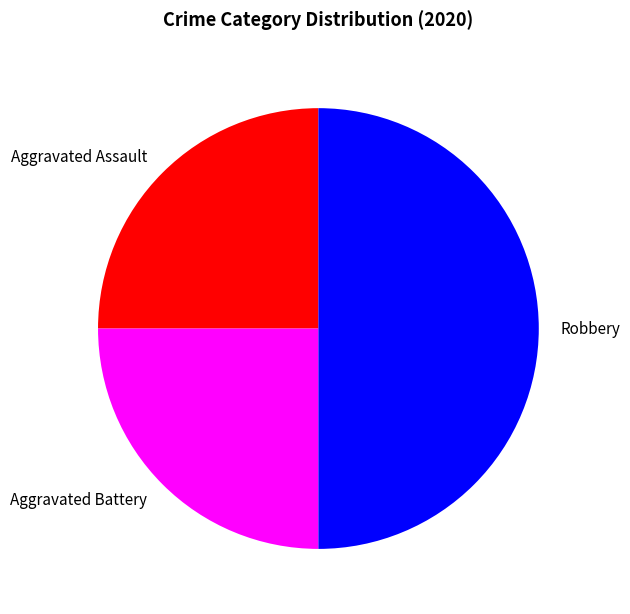

Is Aggravated Assault the majority of the pie?

No